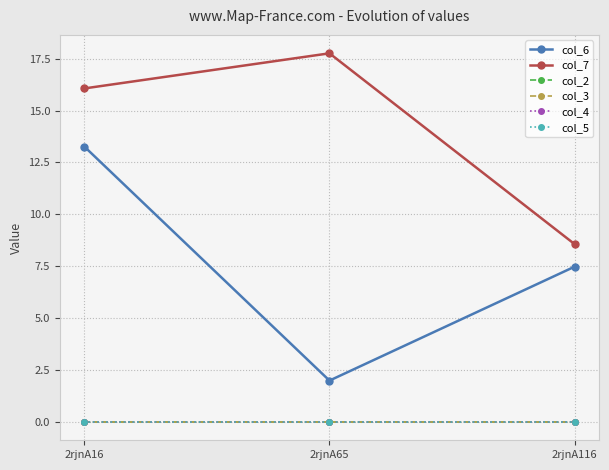

Which series changed the most between 2rjnA65 and 2rjnA116?

col_7